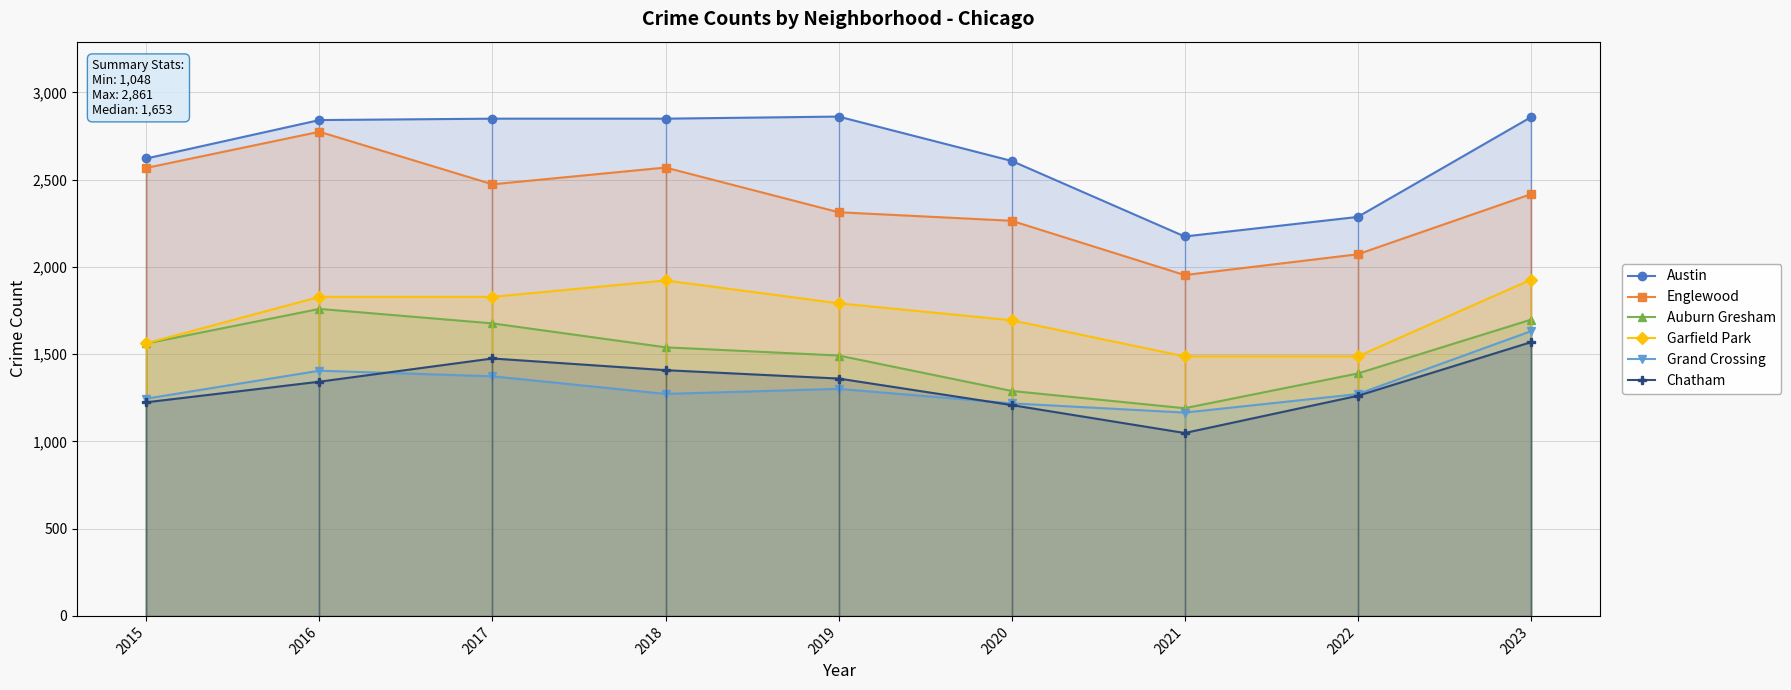

Rank the series by their maximum value, from highest to lowest.

Austin, Englewood, Garfield Park, Auburn Gresham, Grand Crossing, Chatham